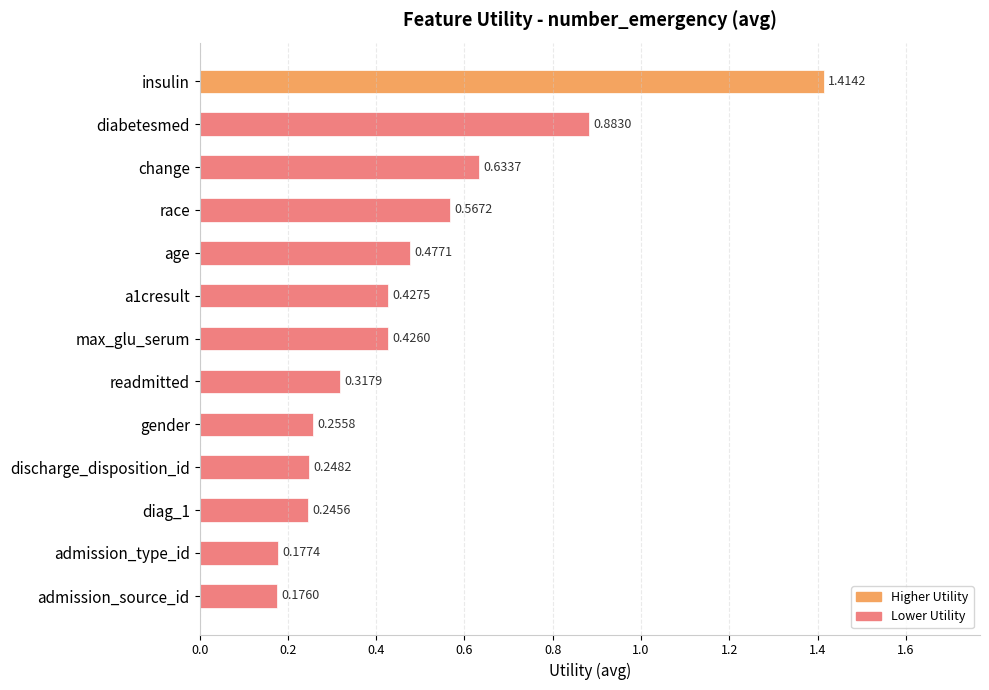

What is the difference between the maximum and minimum values?

1.2